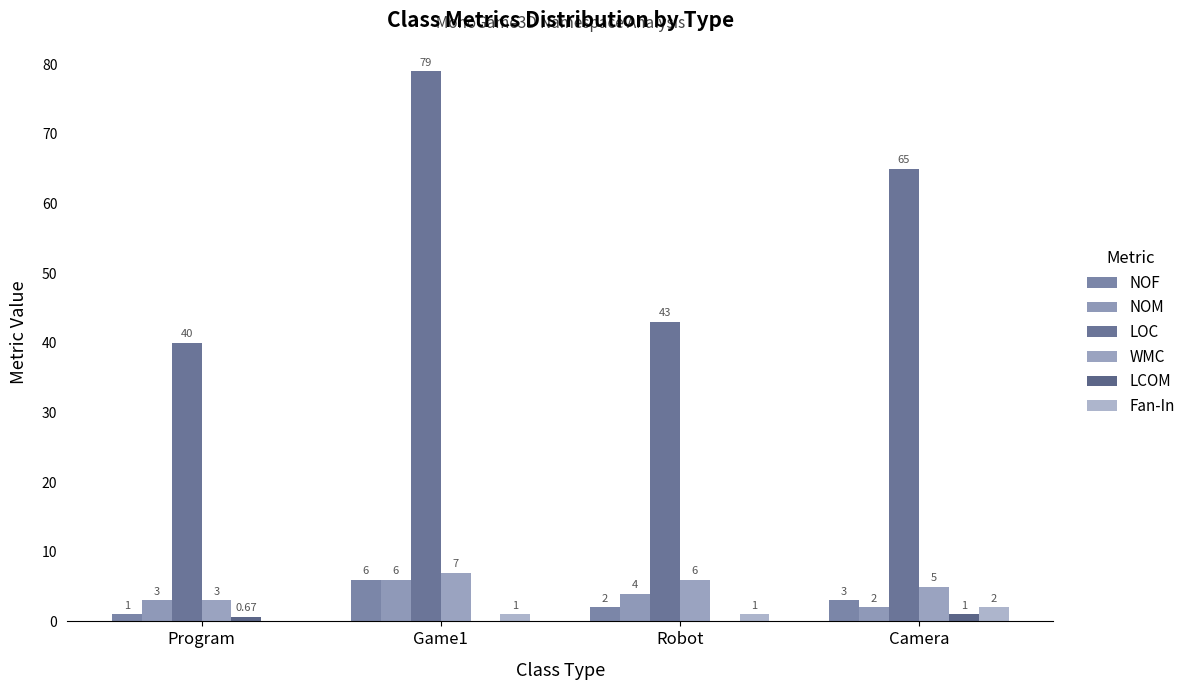

What are all the series names shown in the legend?

NOF, NOM, LOC, WMC, LCOM, Fan-In